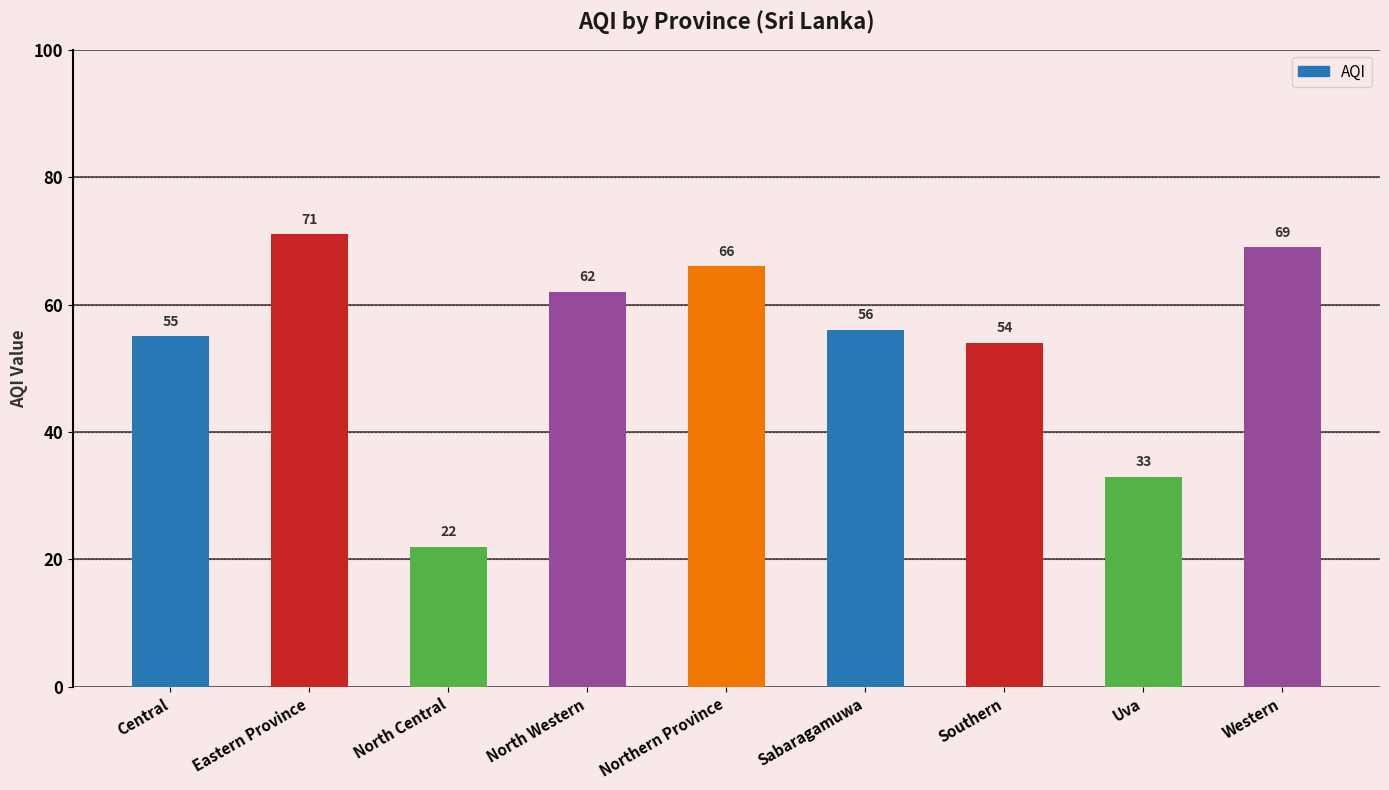

What position from the right is Northern Province?

5